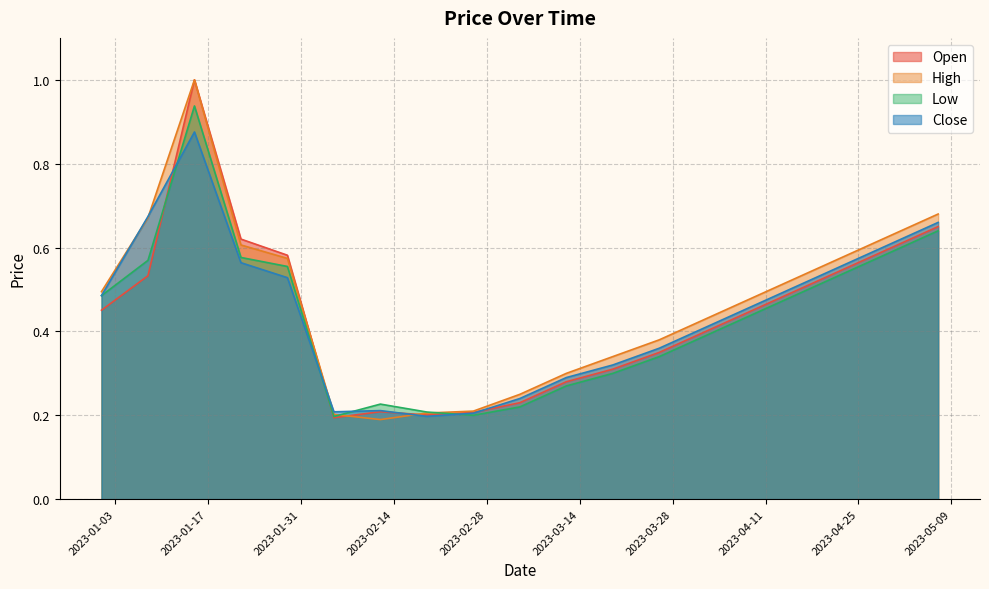

How many interior local peaks does the Open series have?

2